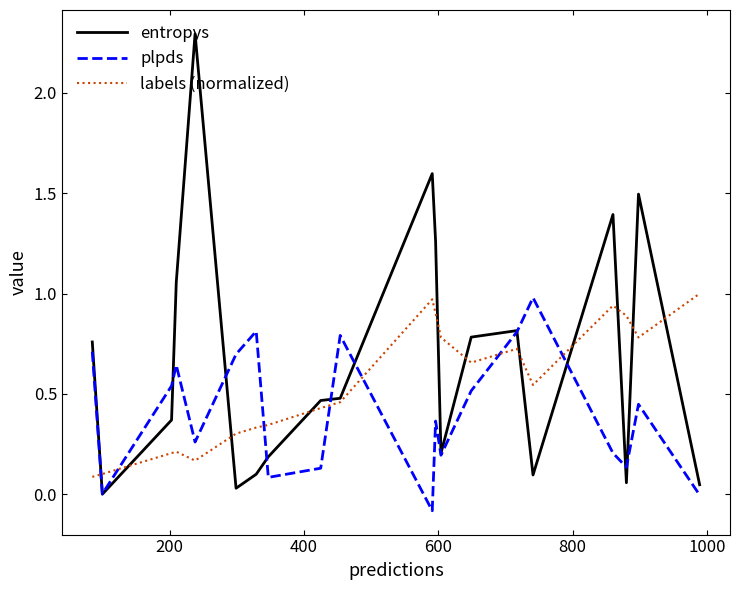

Which series has the widest spread of values?

entropys